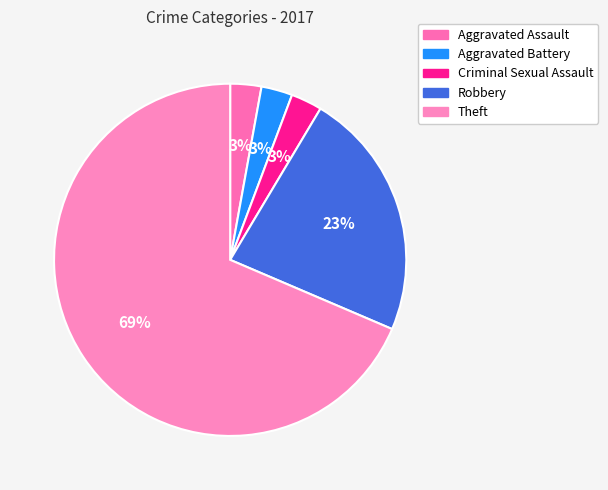

What percentage is the Criminal Sexual Assault slice, to the nearest percent?

3%